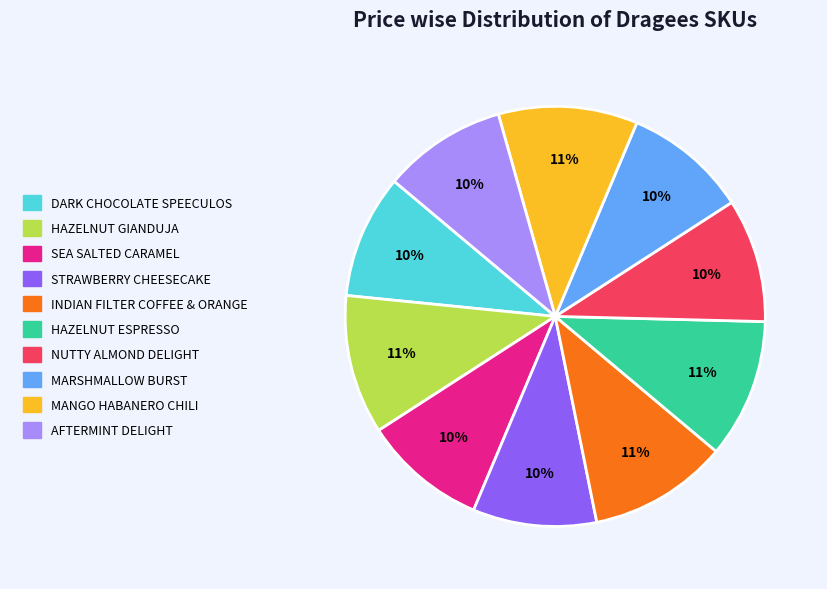

To the nearest percent, what is the combined percentage of DARK CHOCOLATE SPEECULOS and AFTERMINT DELIGHT?

19%